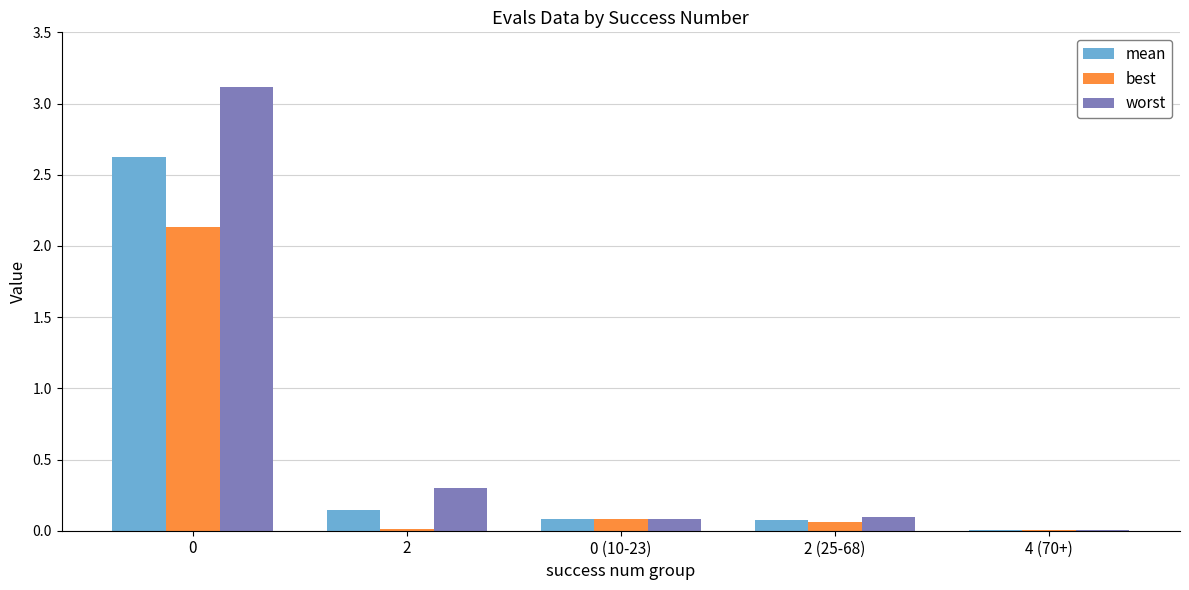

What is the sum of the mean values at 2 and 2 (25-68)?

0.2